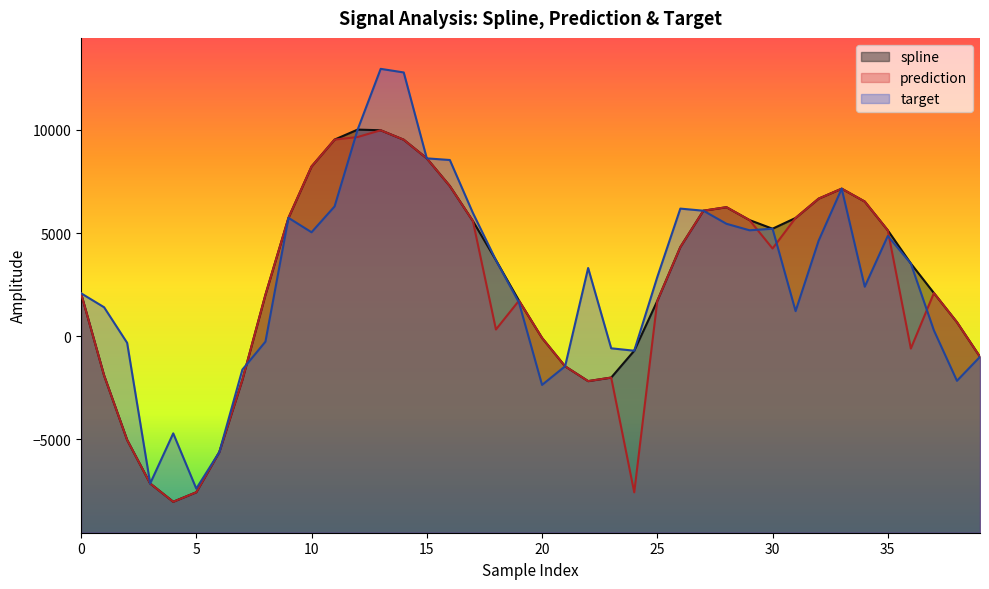

What is the value of the prediction point at the 11th from the left?

8225.8